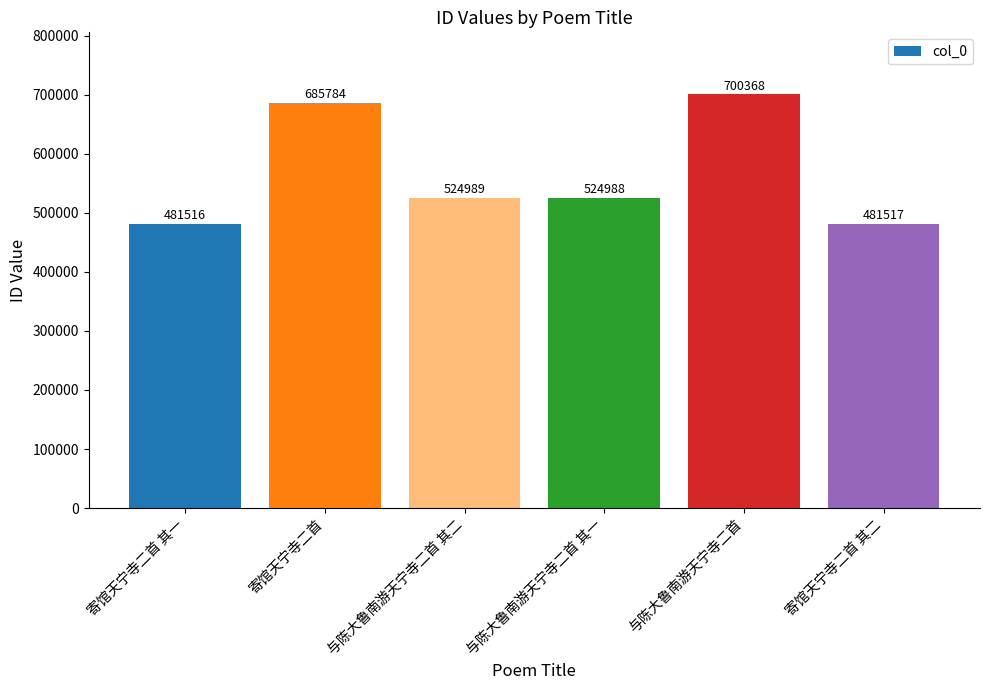

What is the label of the 4th bar from the left?

与陈大鲁南游天宁寺二首 其一